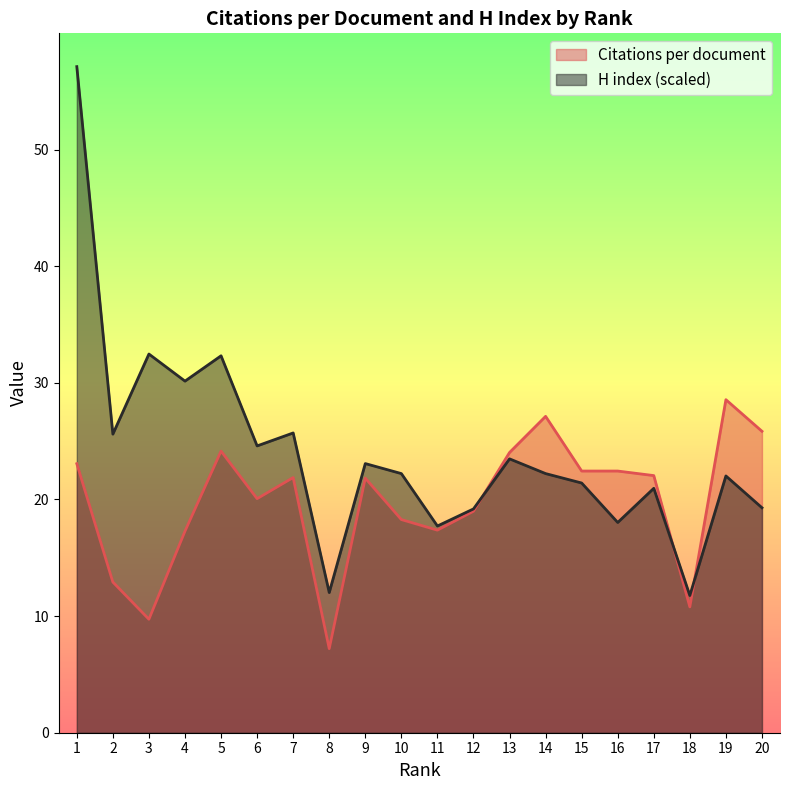

Which label corresponds to the largest value in the chart?

1